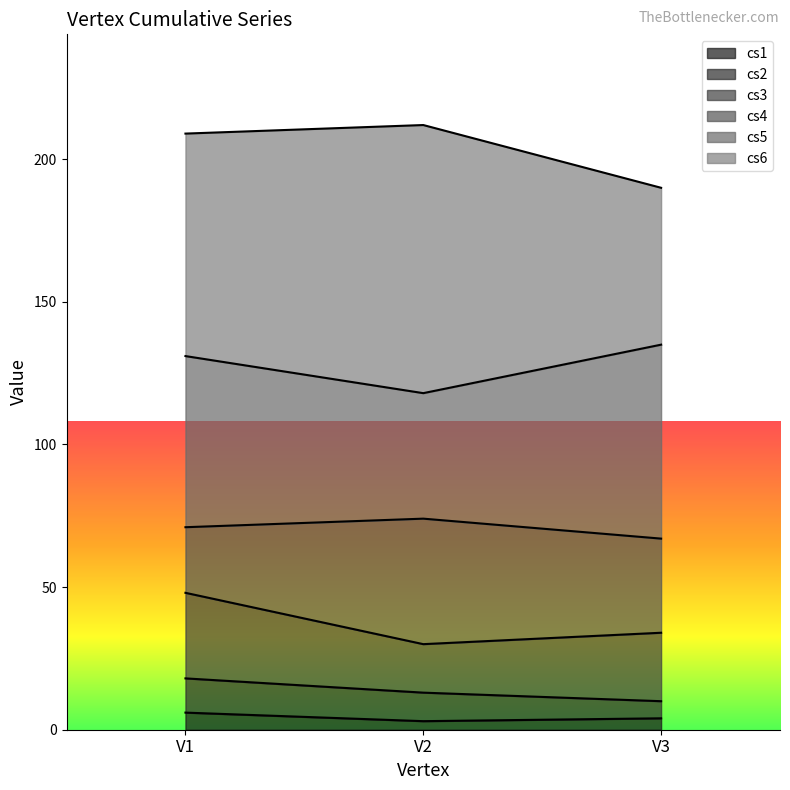

What is the value of the cs1 point at the 3rd from the left?

4